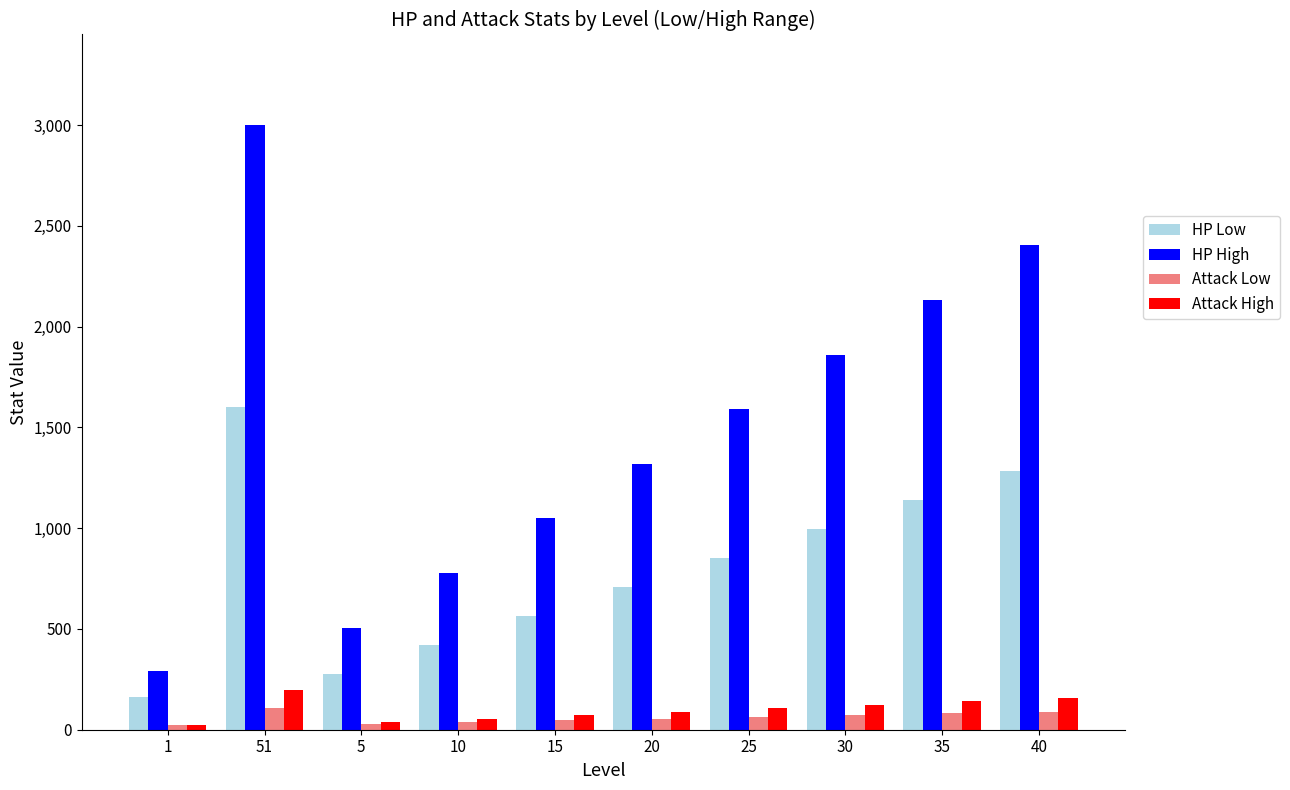

How many series are shown in this chart?

4